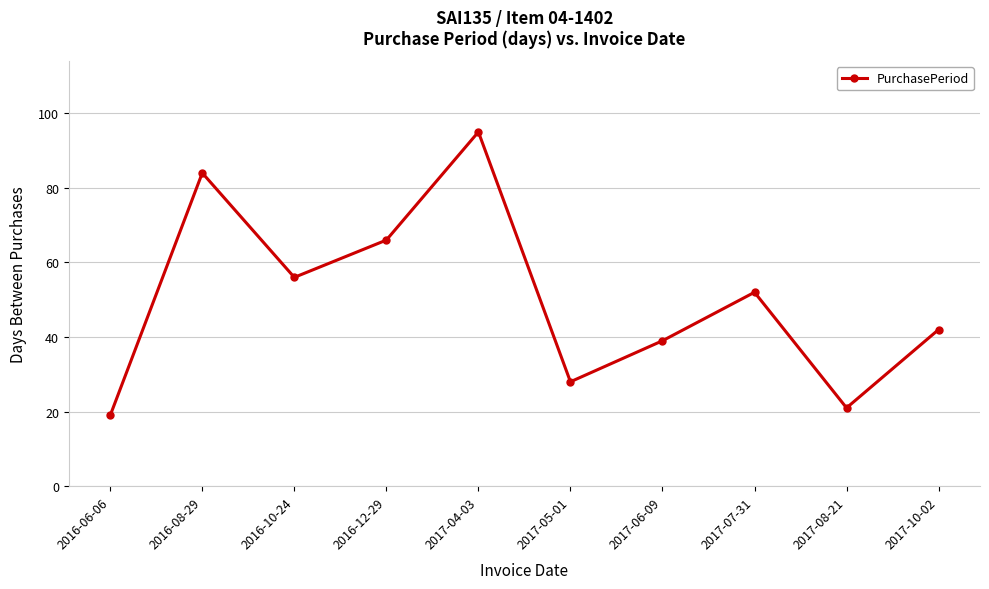

Approximately how many times larger is the value at 2017-04-03 compared to 2016-12-29?

1.4